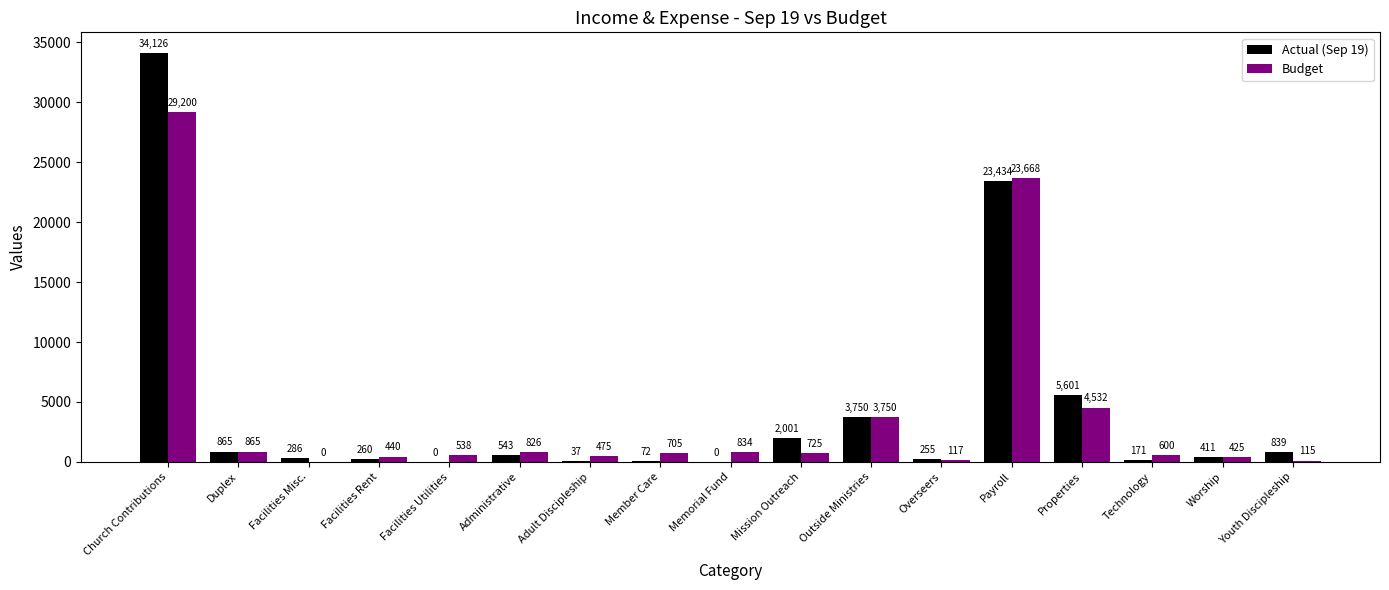

Is the value of Budget at Properties greater than the value of Actual (Sep 19) at Facilities Rent?

Yes